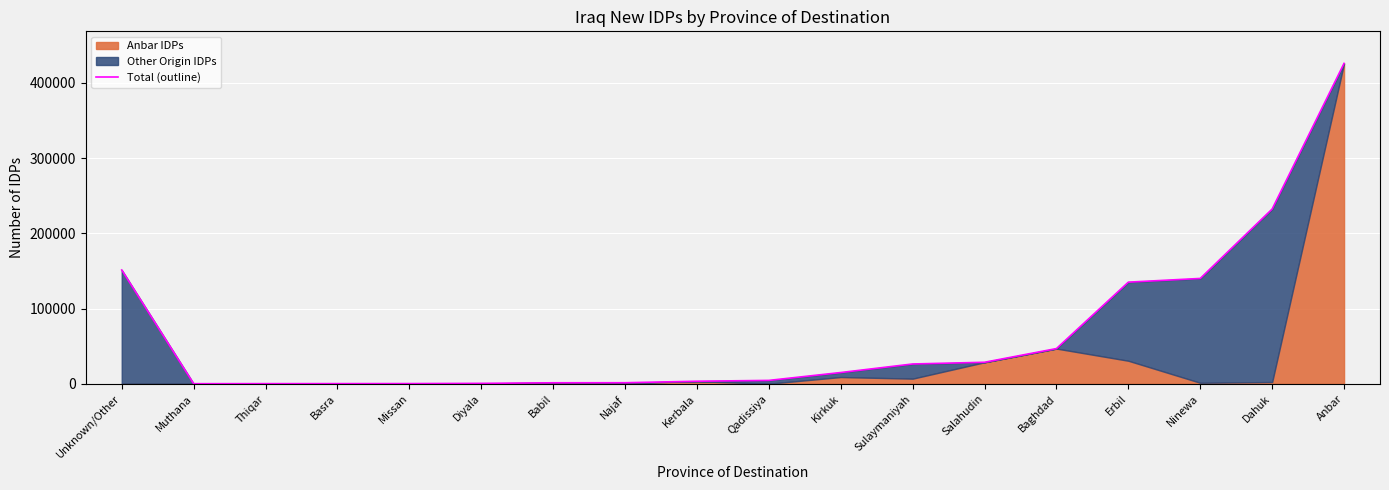

What is the maximum value shown in the chart?

426000